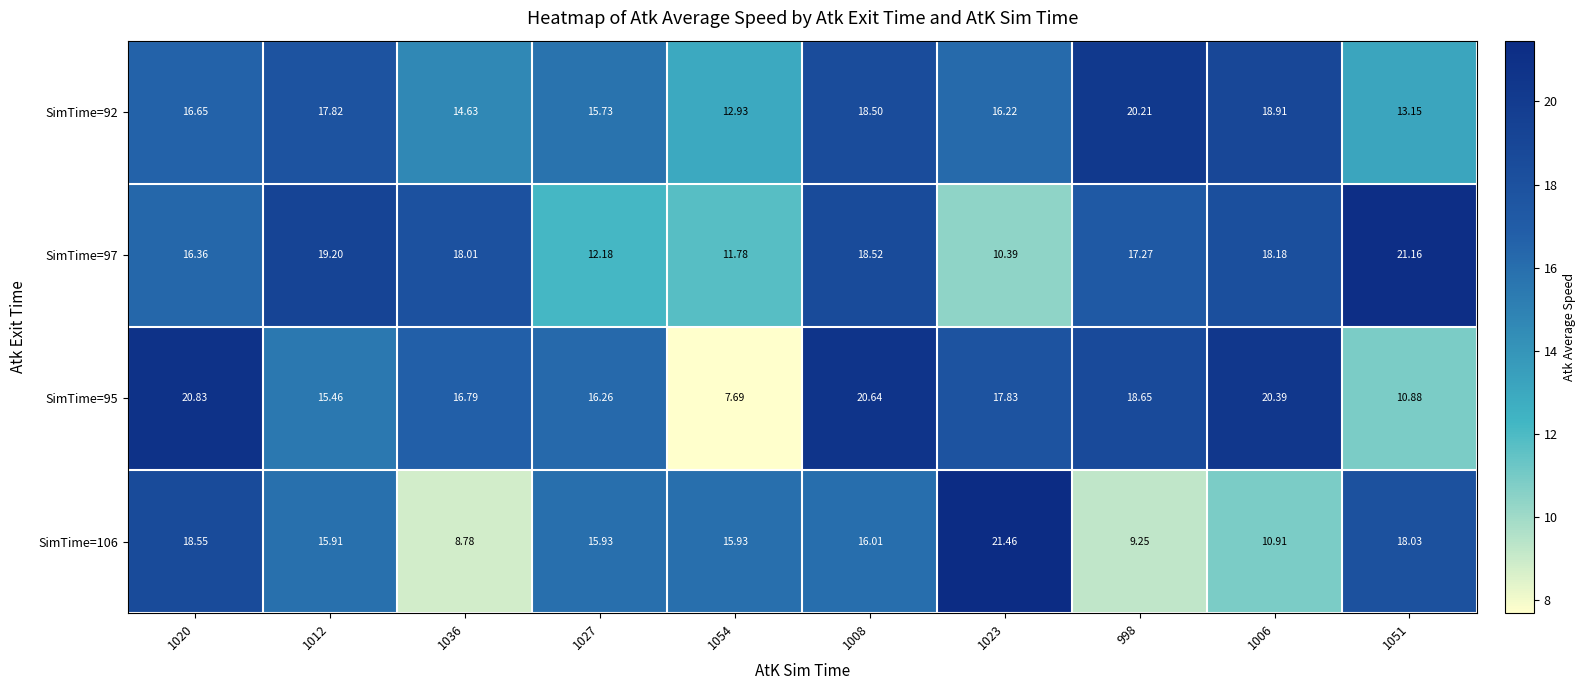

Is the value of SimTime=92 at 1036 greater than the value of SimTime=95 at 1008?

No